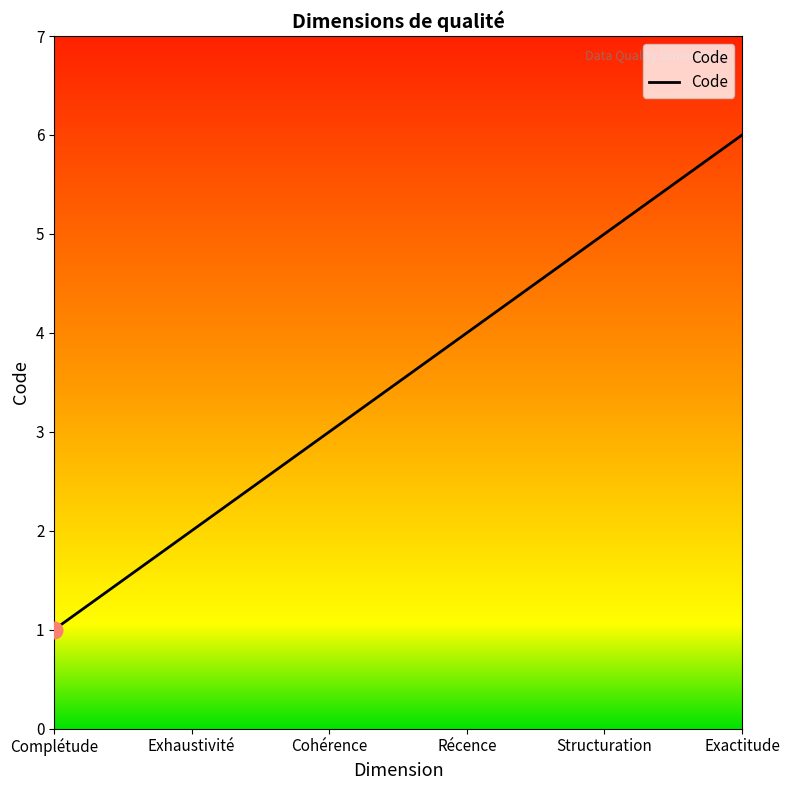

Rank the categories by value from lowest to highest.

Complétude, Exhaustivité, Cohérence, Récence, Structuration, Exactitude